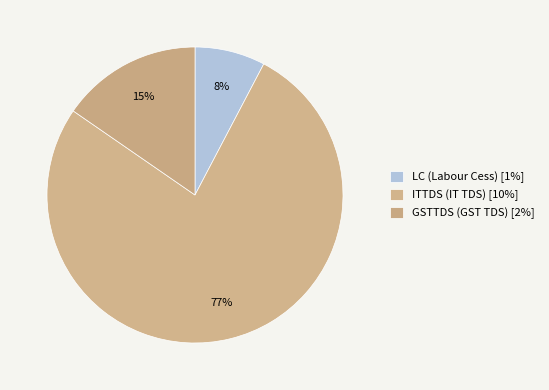

What is the largest slice in the pie chart?

ITTDS